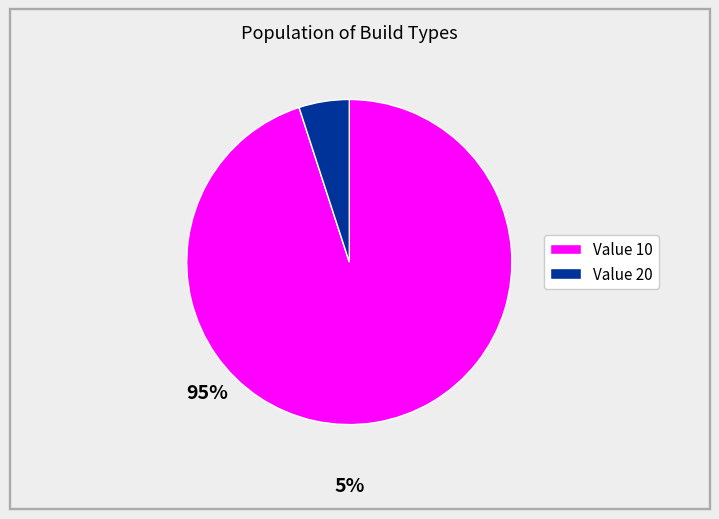

Is there any slice that represents more than half of the pie?

Yes